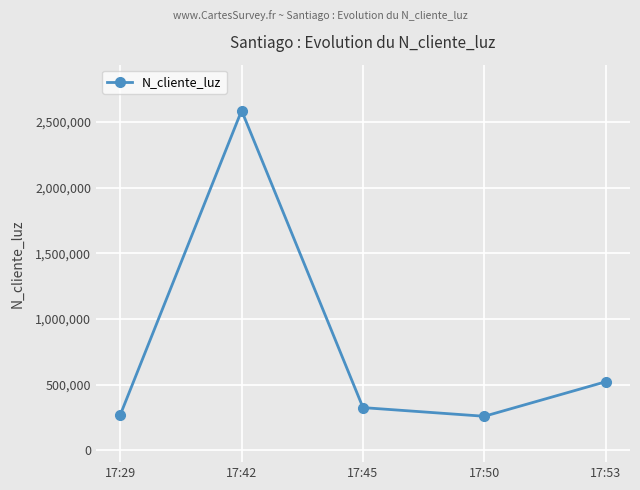

What is the greatest value displayed?

2586314